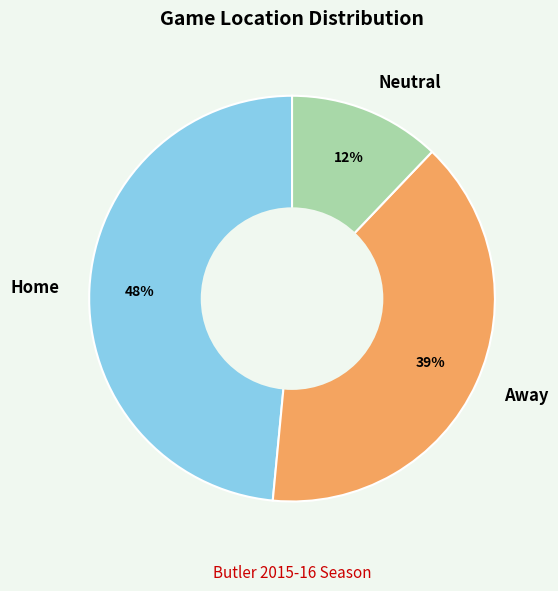

Between Home and Neutral, which is larger?

Home